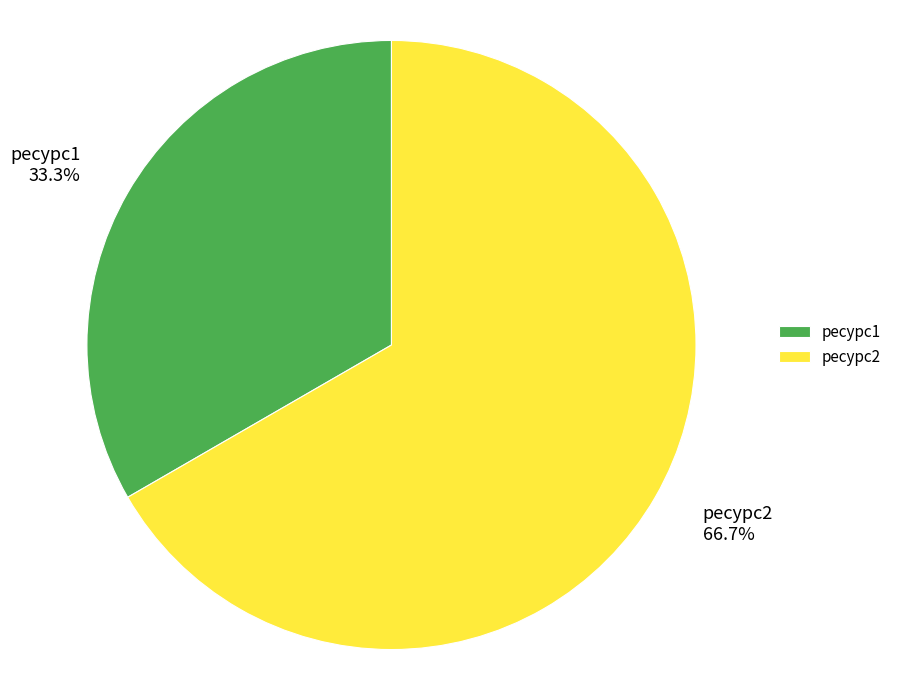

Rank the categories by value from lowest to highest.

ресурс1, ресурс2